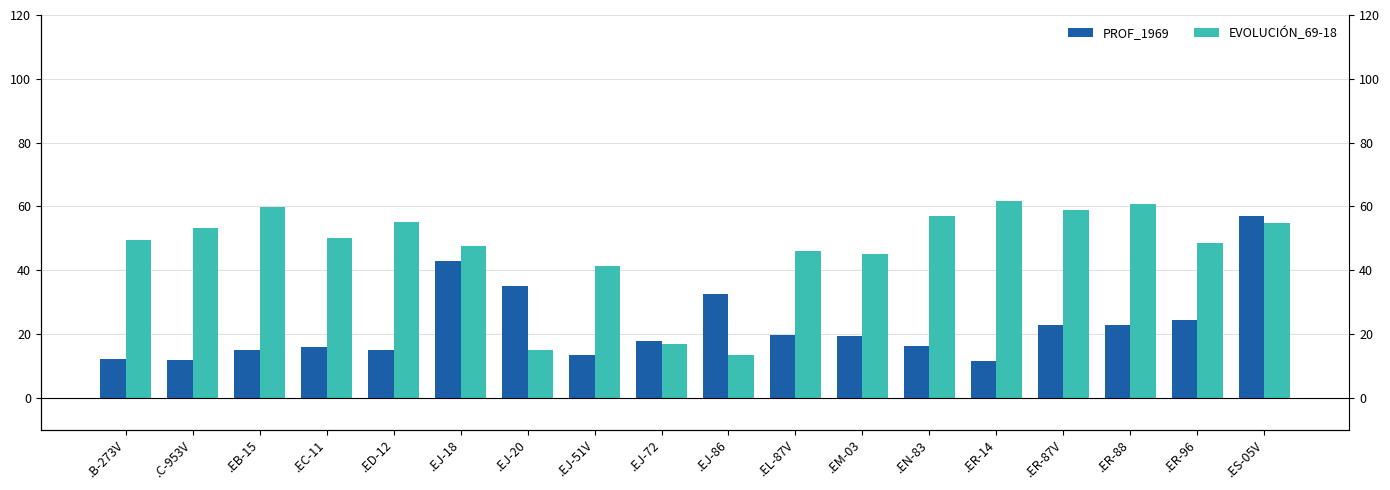

Is it true that PROF_1969 equals 19.5 at .EM-03?

True